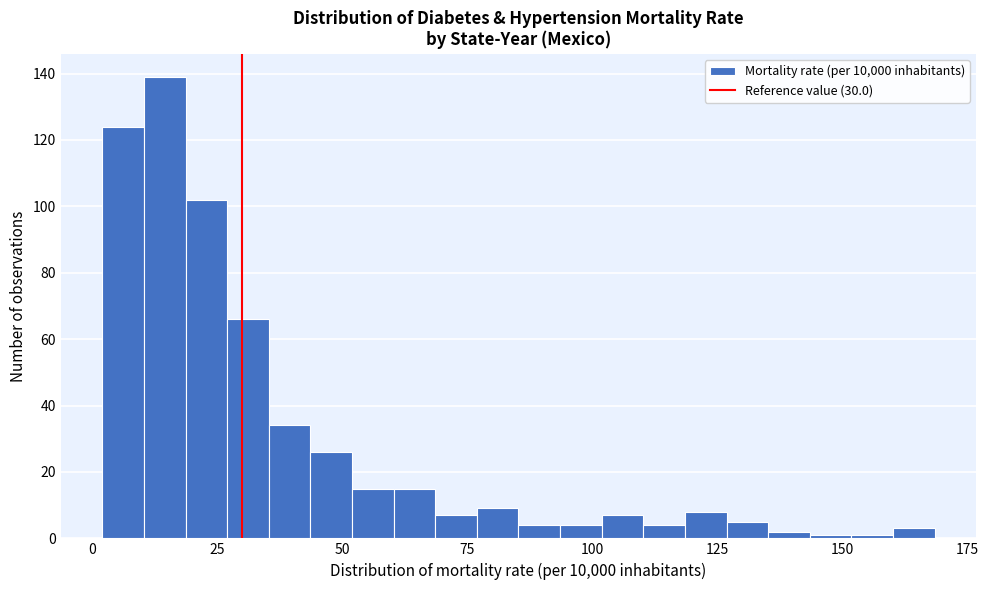

Around what value on the x-axis is the tallest bar? Give the approximate position of its centre, as read against the axis.

15